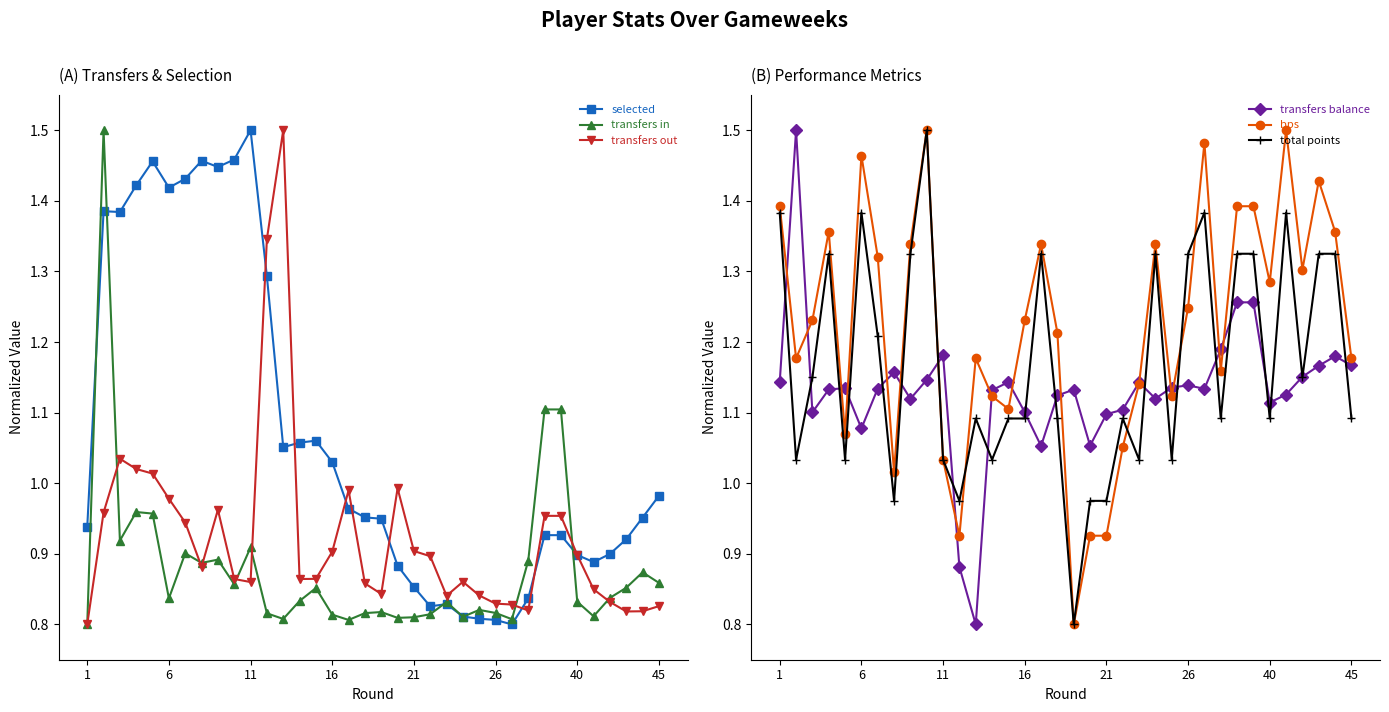

Is this an area chart (filled region under the line)?

No